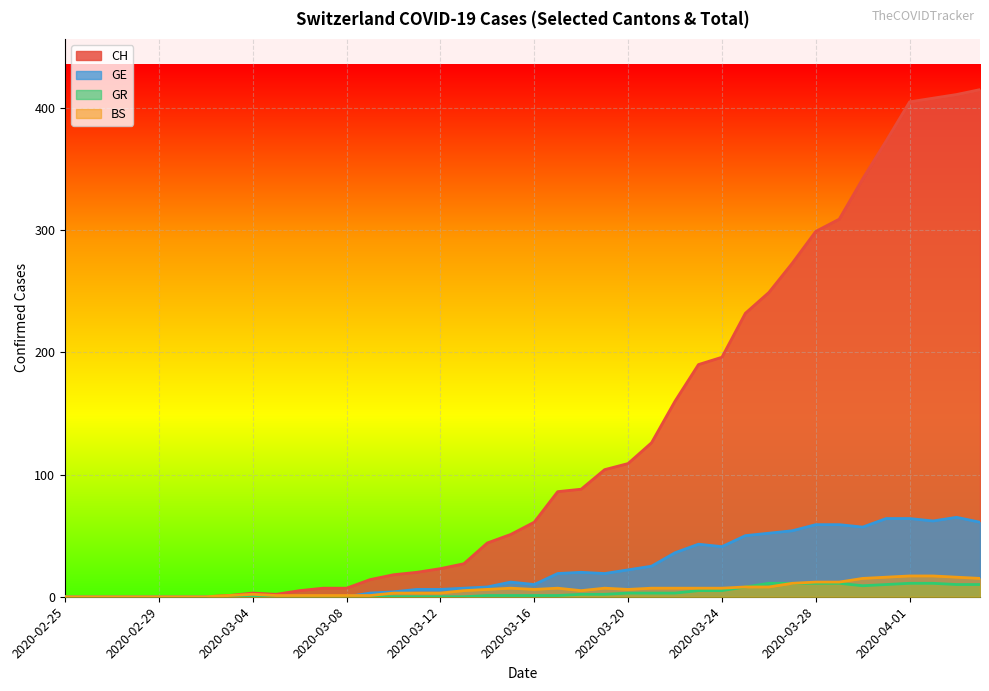

The GR series shows 0 at 2020-03-03. True or false?

True